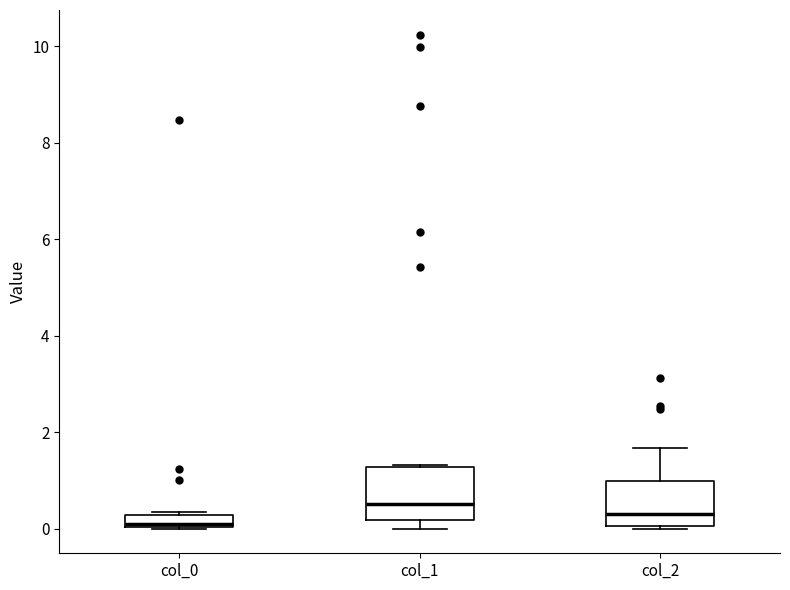

Where is the lower edge of the box for col_1 on the y-axis? The values are not printed on the chart, so give them approximately, as read against the axis.

0.2